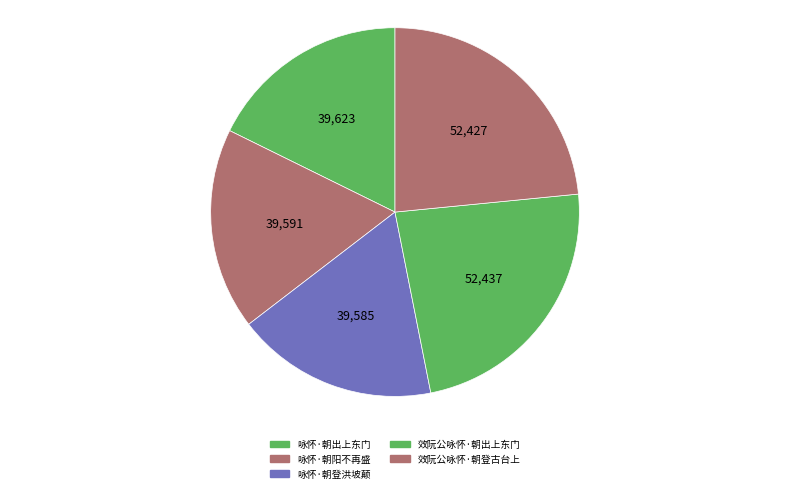

How many slices are in this pie chart?

5